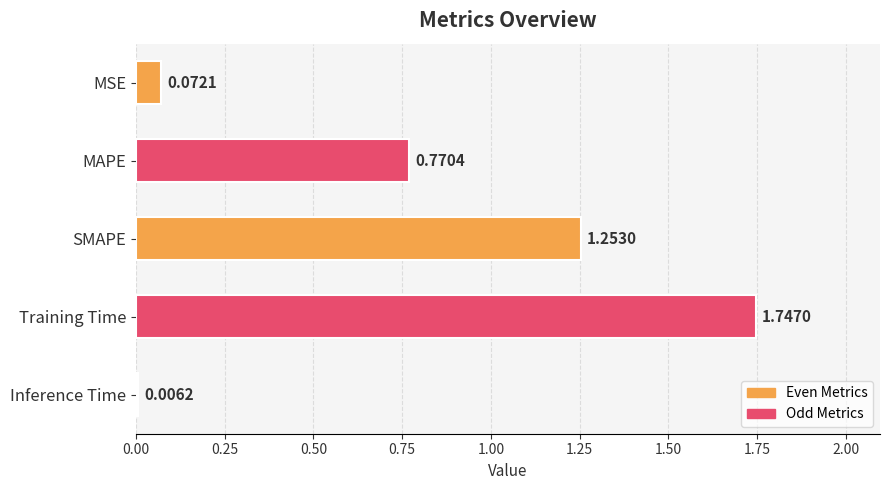

Which category has the highest value across all series?

Training Time